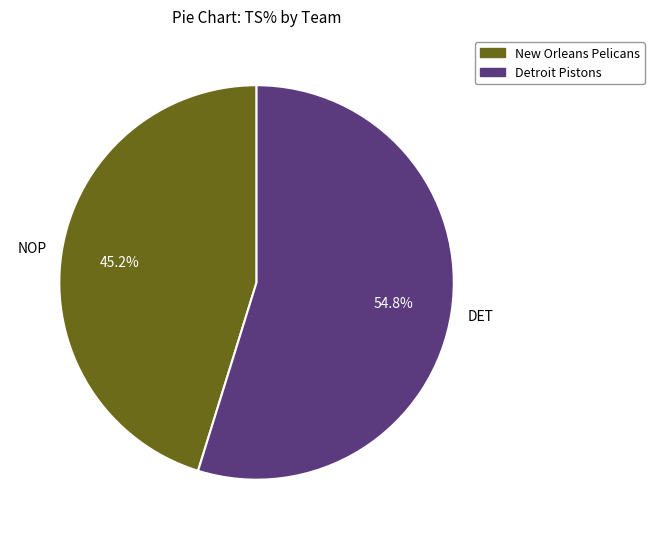

Which slice is the largest?

Detroit Pistons